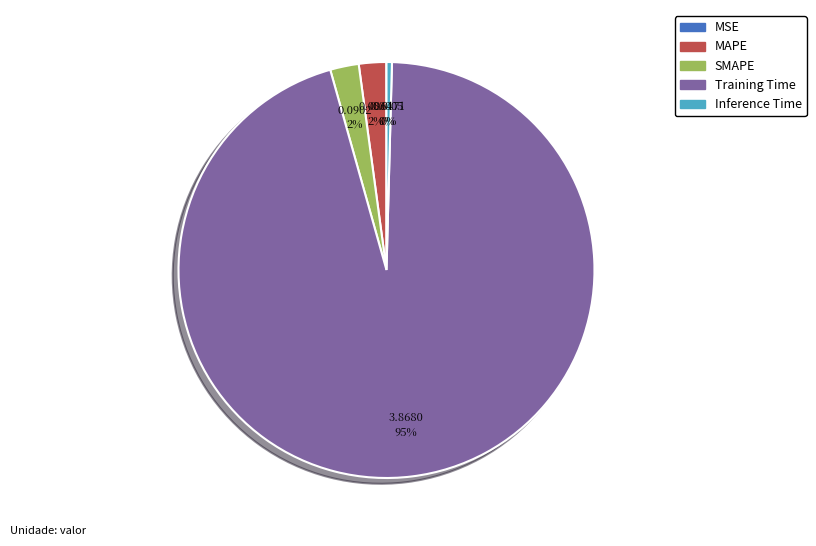

Between Training Time and Inference Time, which is larger?

Training Time